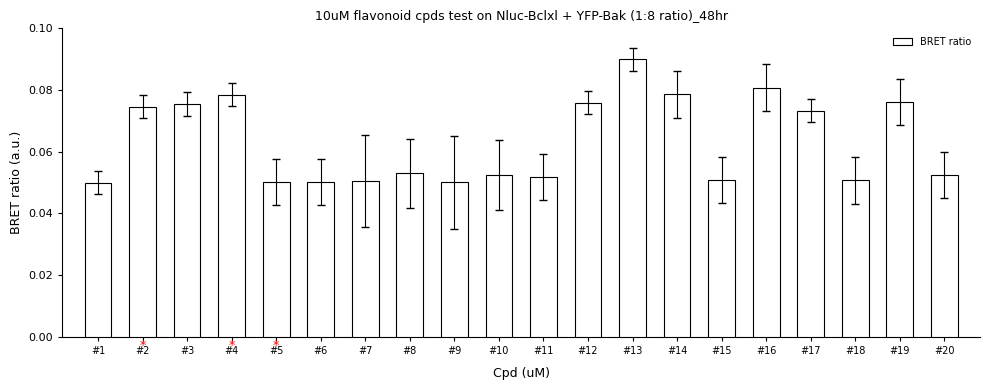

At which category does the chart reach its peak across all series?

#13